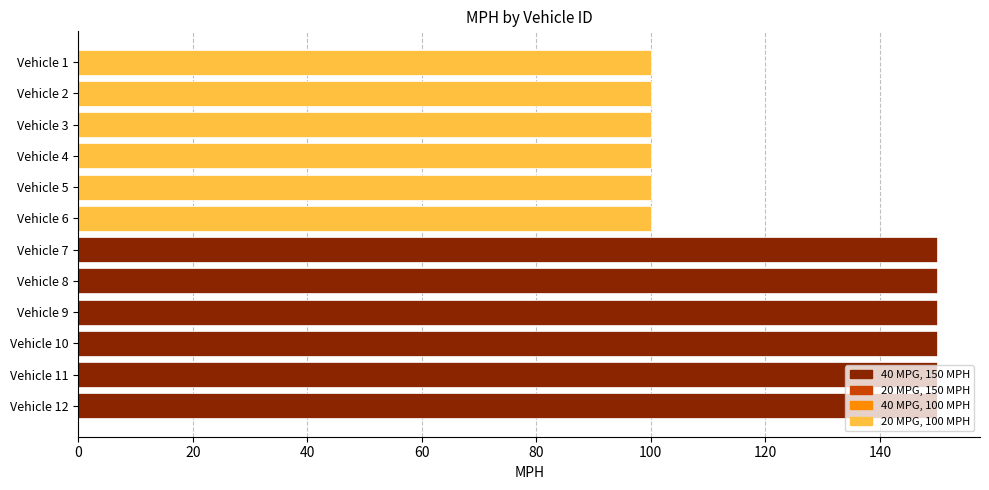

What is the average value?

125